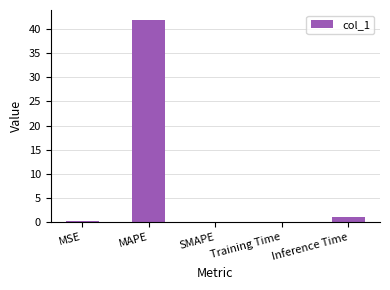

Which label corresponds to the largest value in the chart?

MAPE